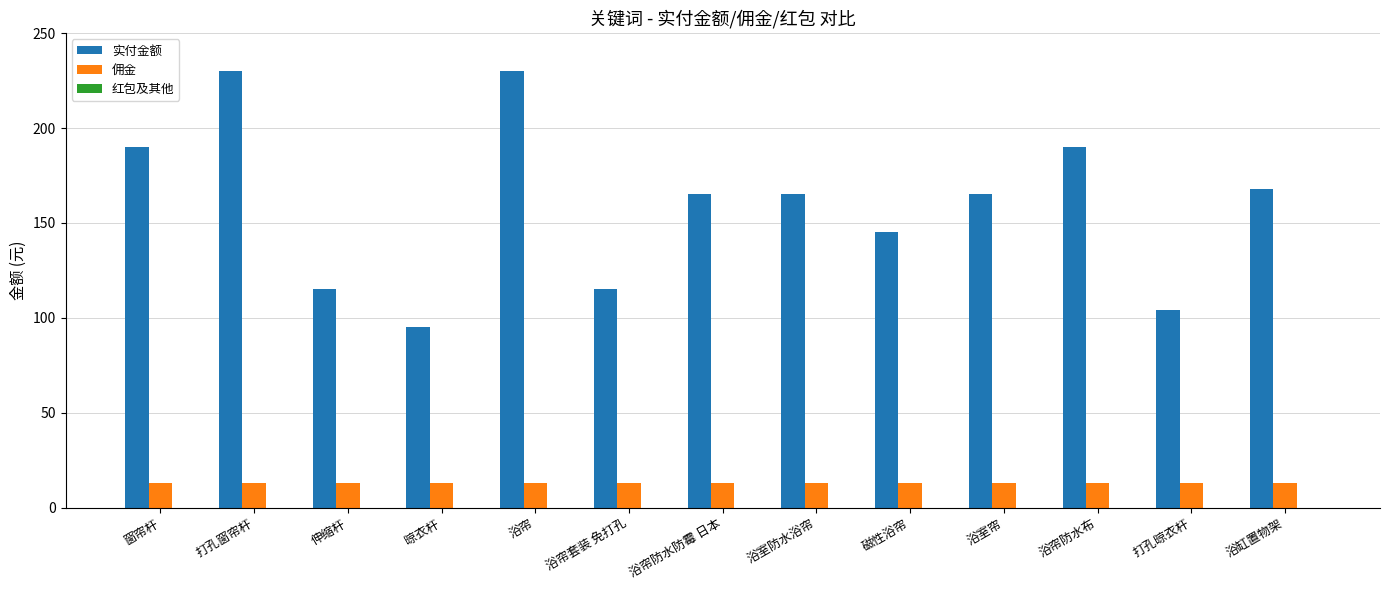

Which series has the largest total across all categories?

实付金额